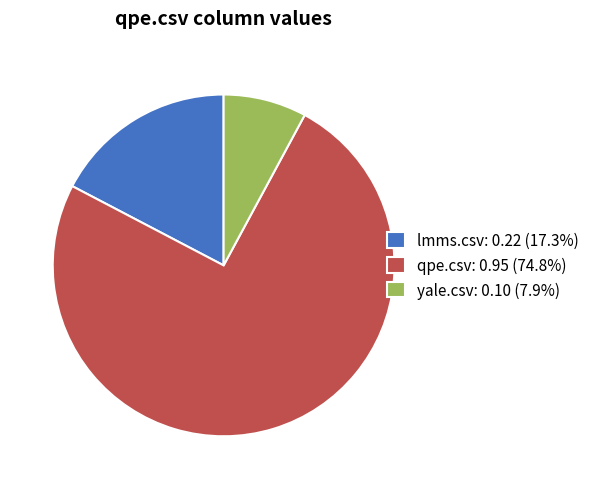

Count the number of slices in the pie.

3